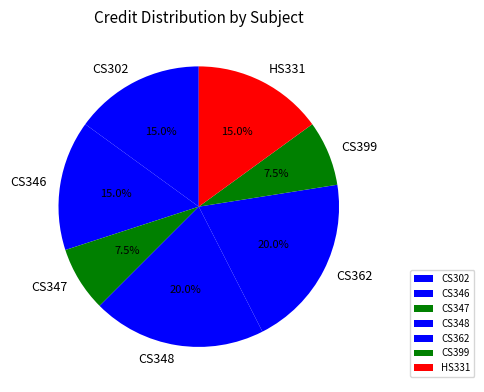

What percentage is the CS348 slice, to the nearest percent?

20%